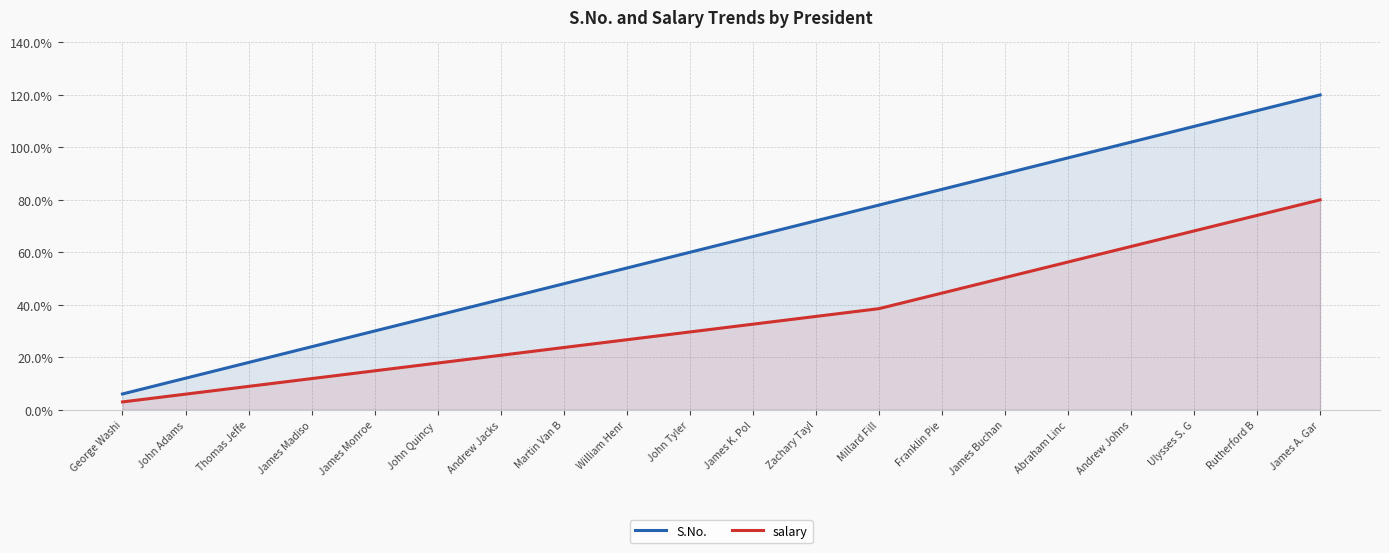

Rank the series by their maximum value, from lowest to highest.

salary, S.No.